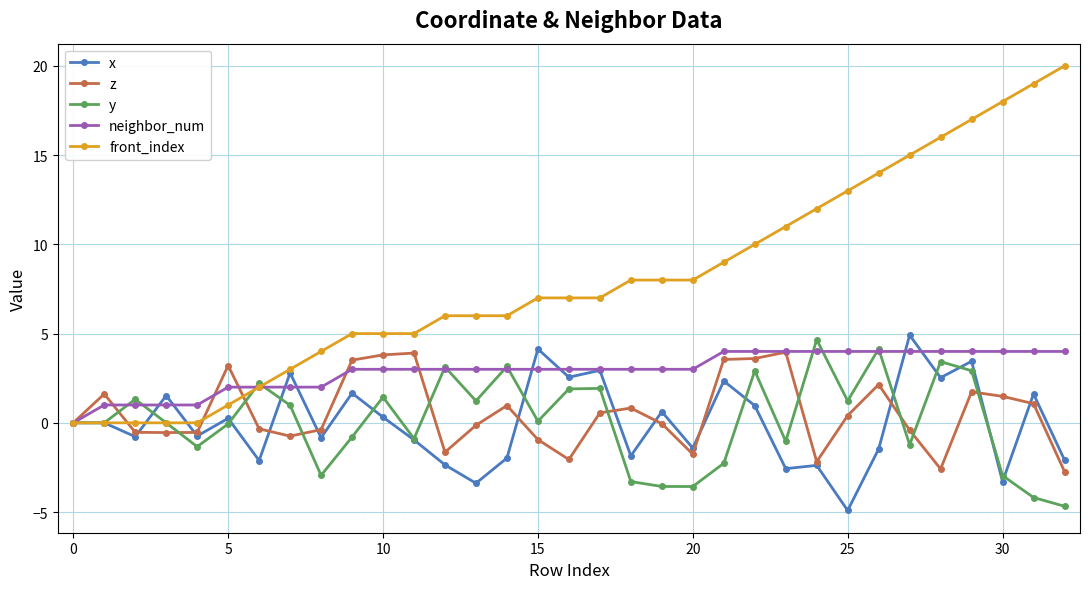

What is the maximum value shown in the chart?

20.0